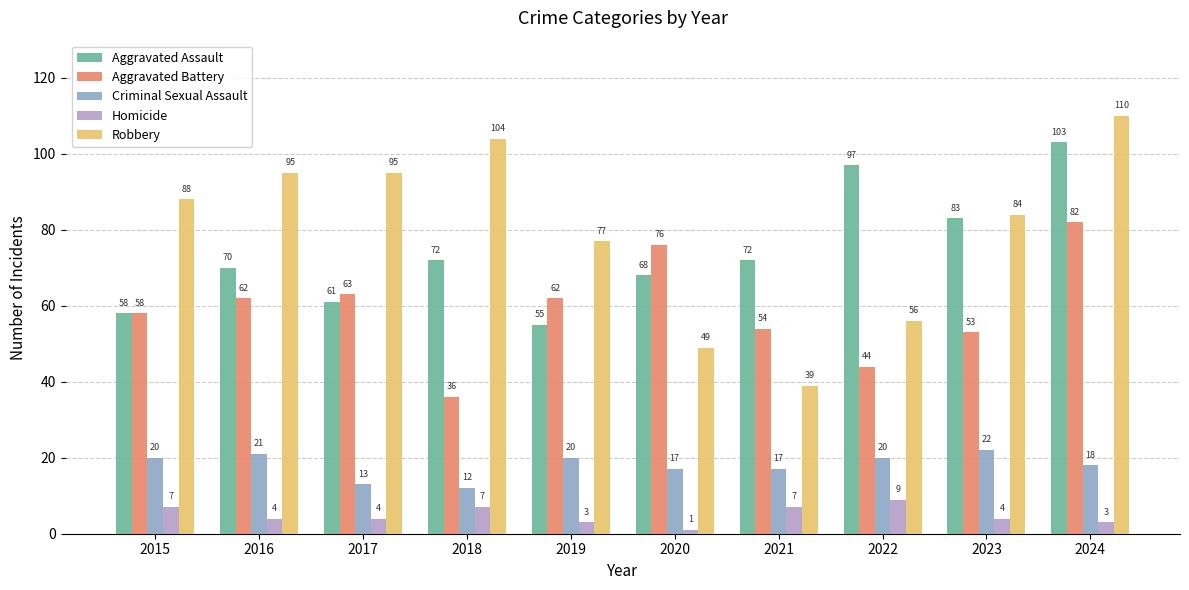

What is the total value across all series at 2016?

252